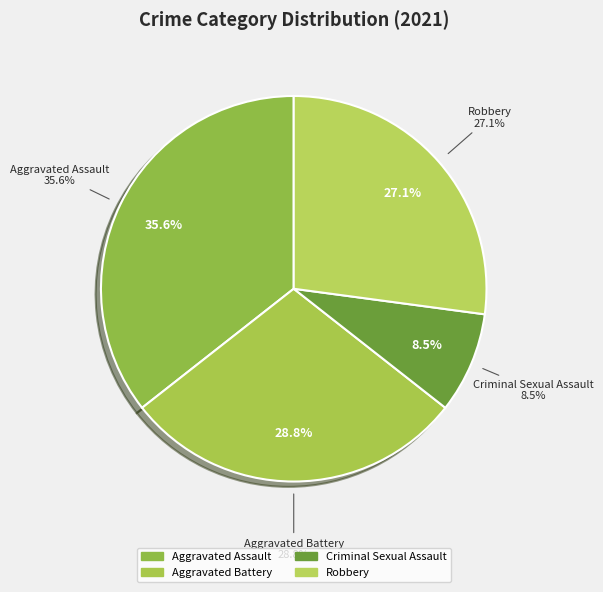

Is it true that Aggravated Assault is 36% of the pie?

True